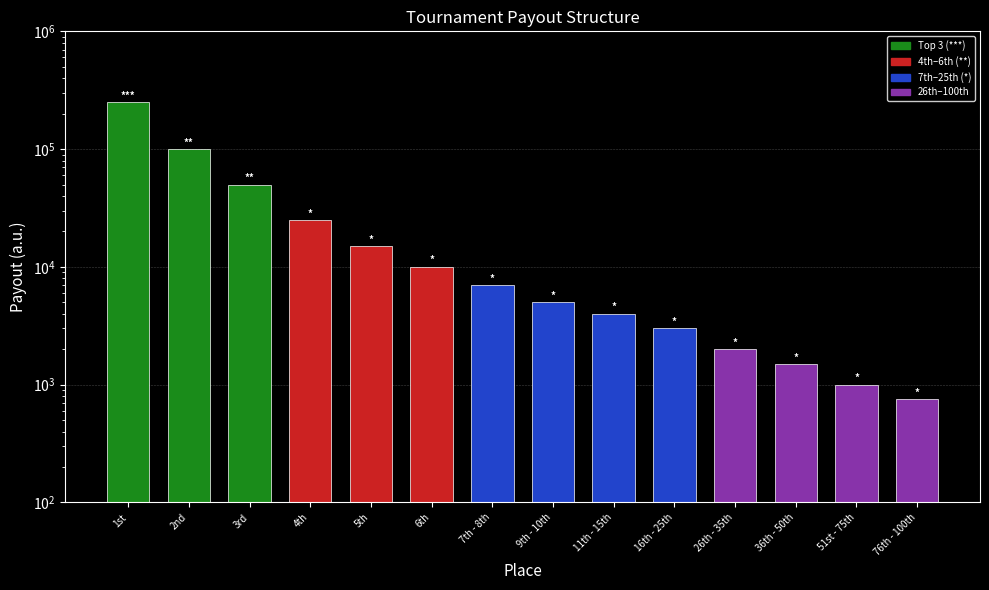

How many bars are there in total?

14